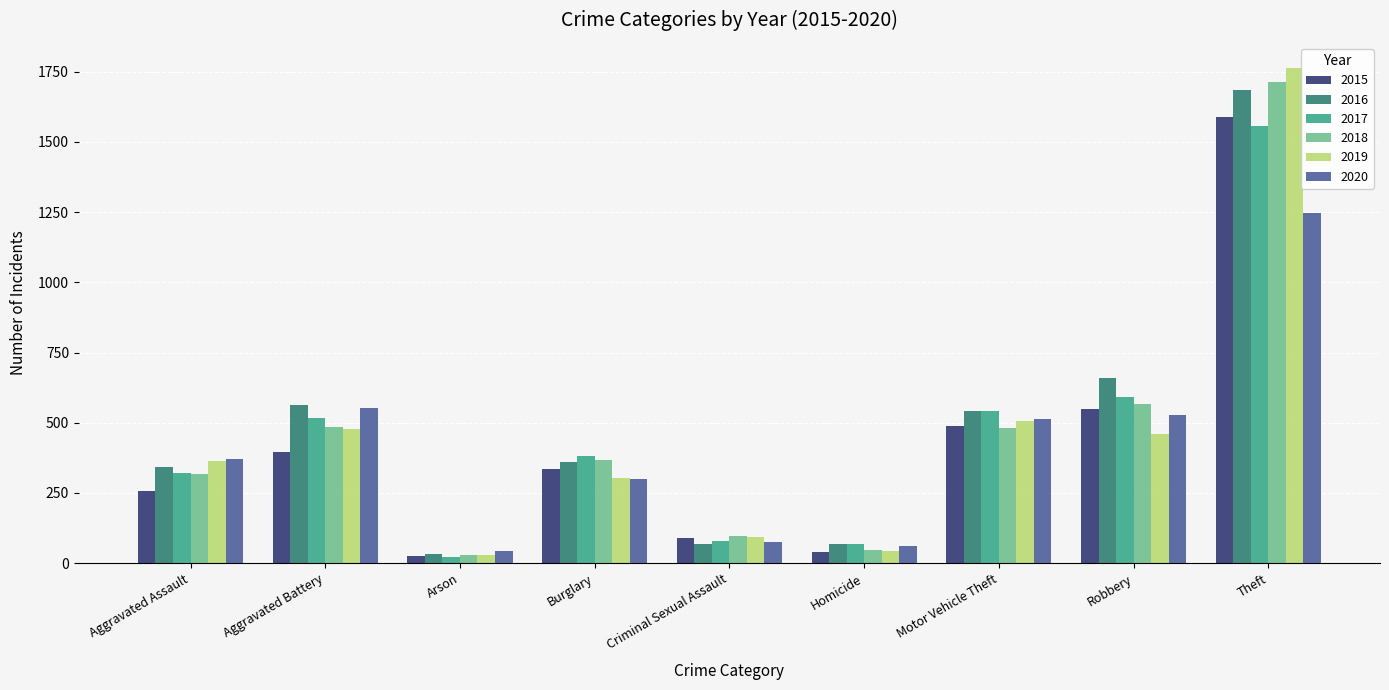

What is the greatest value displayed?

1765